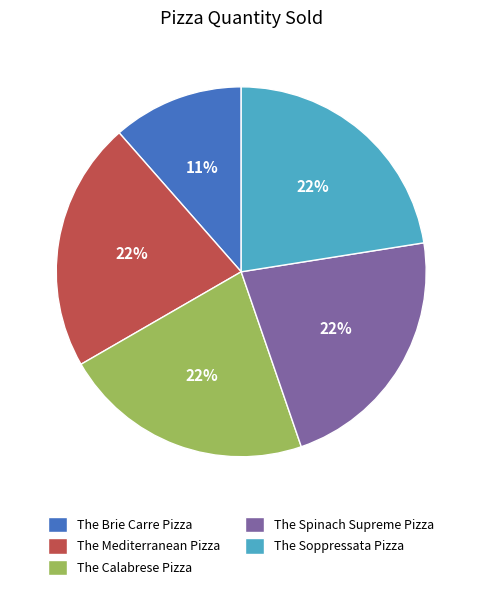

To the nearest percent, what is the difference between the largest and smallest slice percentages?

11%